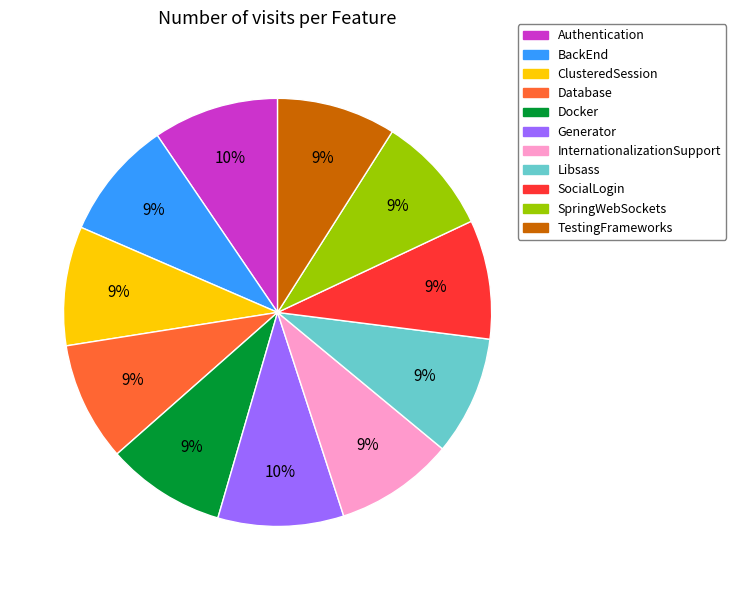

Is it true that SocialLogin is 9% of the pie?

True